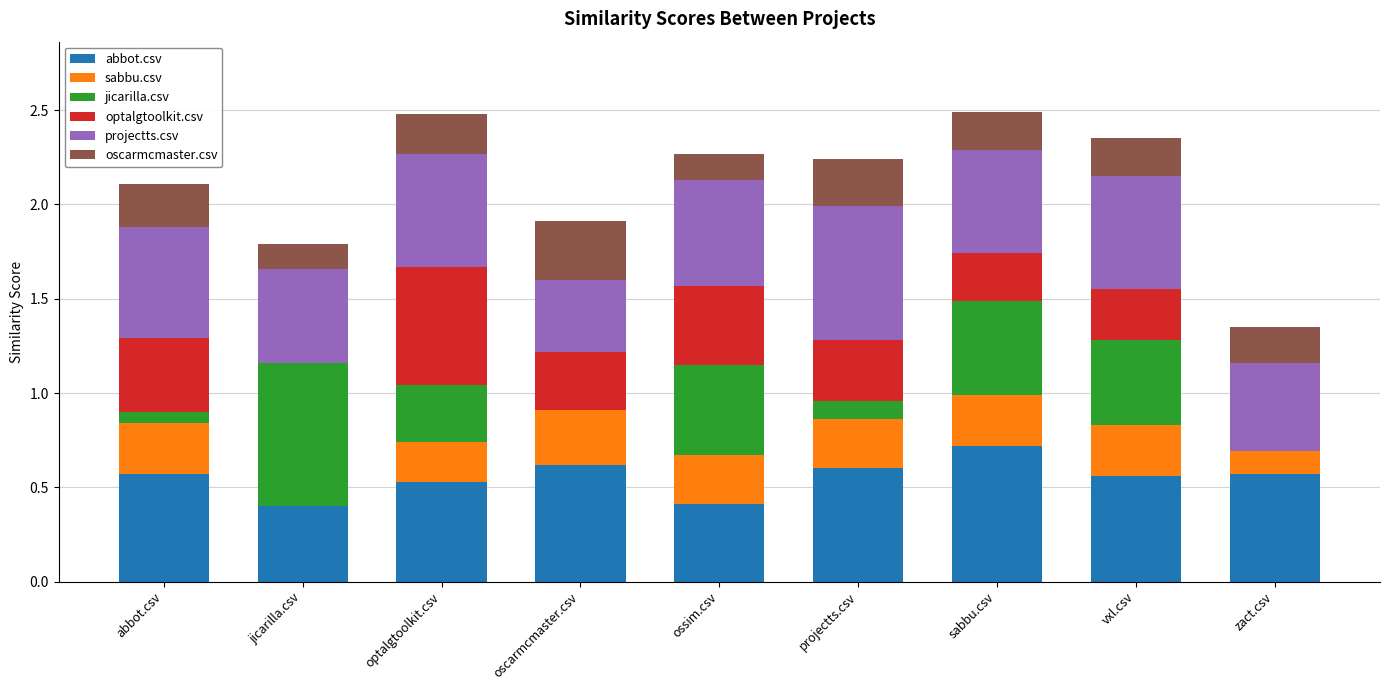

What is the total value across all series at oscarmcmaster.csv?

1.9